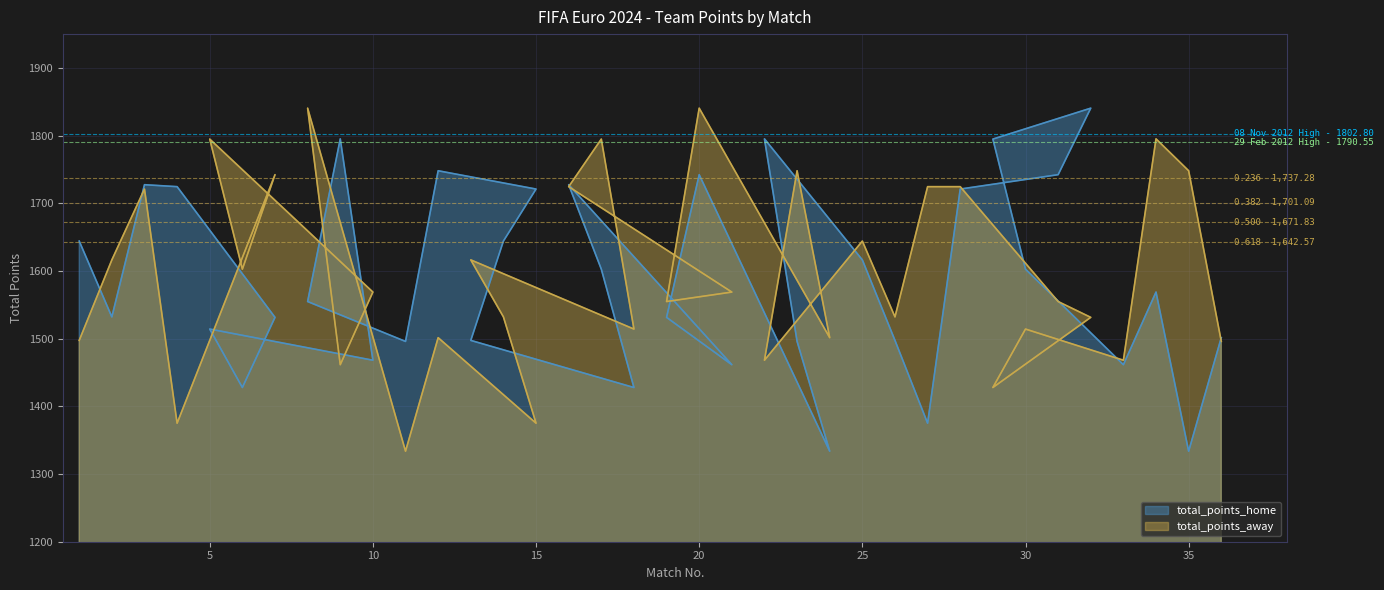

Where does the total_points_away series first go above 1568?

2